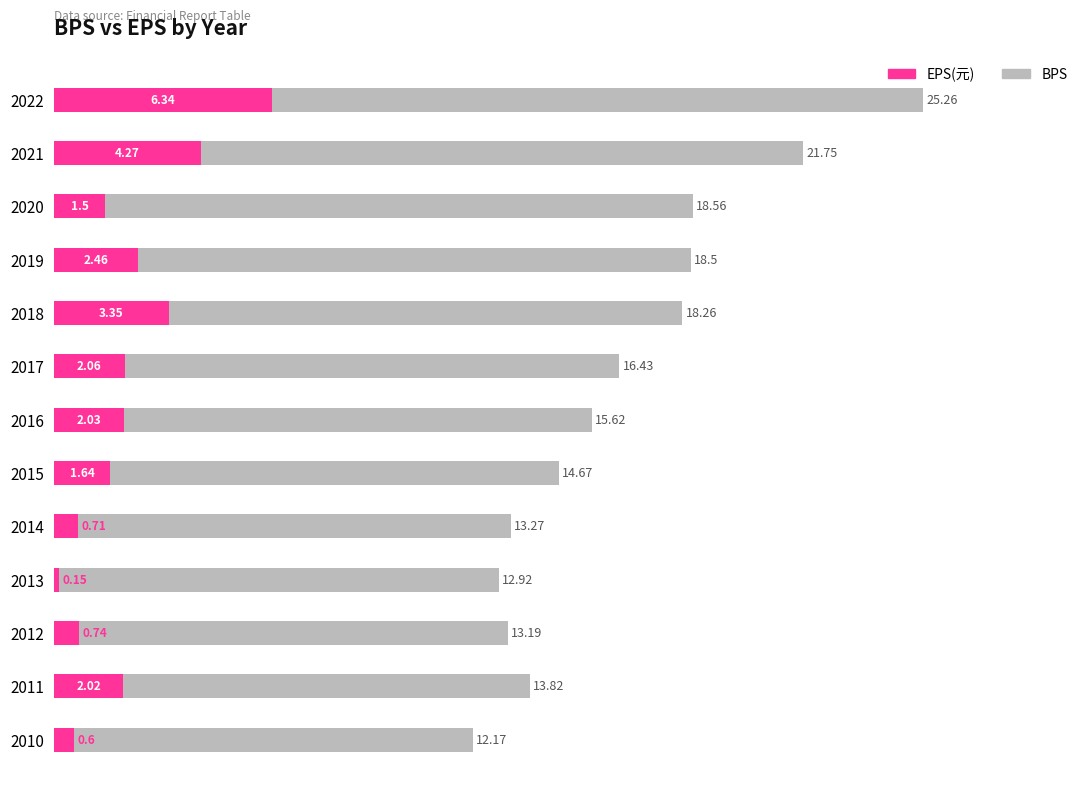

What is the average value of the BPS series?

16.5